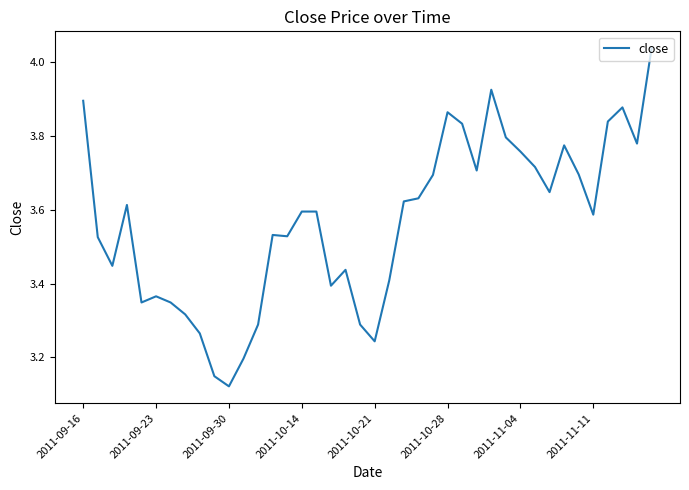

What is the difference between the maximum and minimum values?

0.9